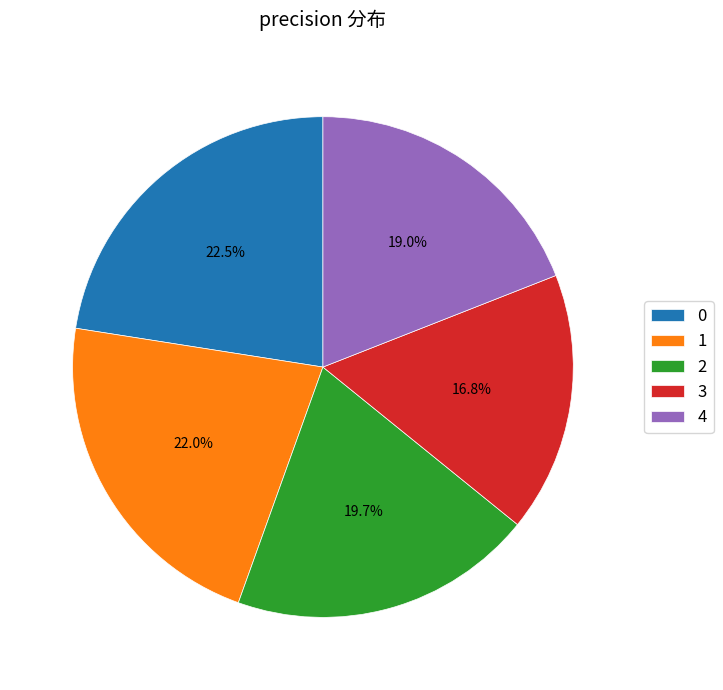

Does 2 account for over 50% of the chart?

No